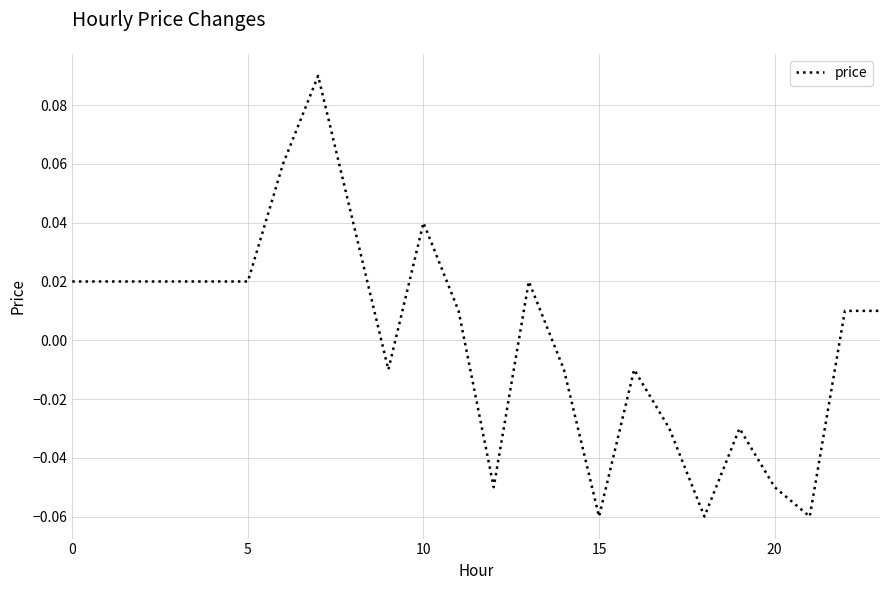

What is the minimum value shown in the chart?

-0.1